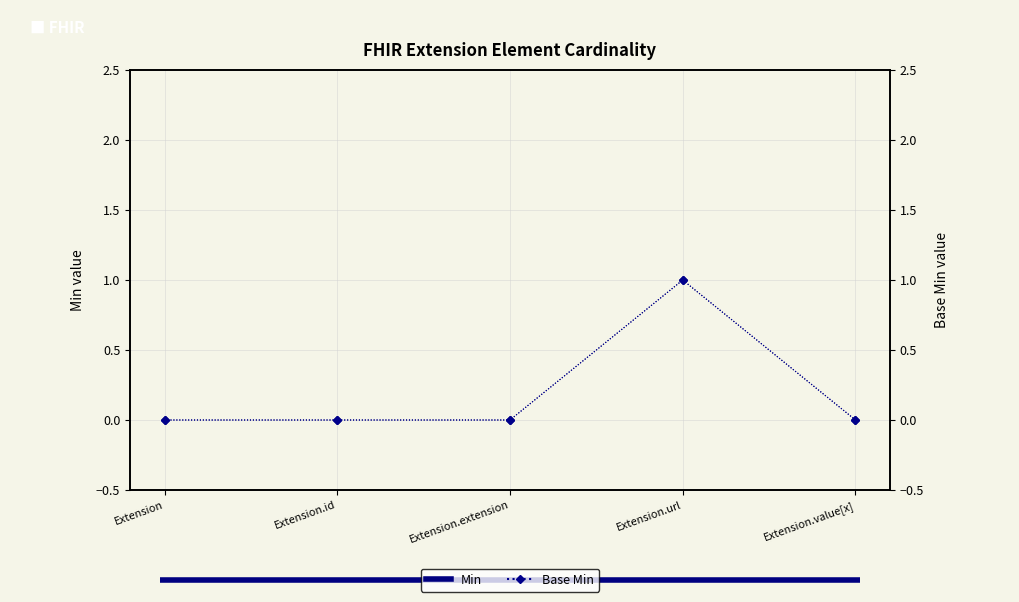

What is the label of the 4th point from the left?

Extension.url